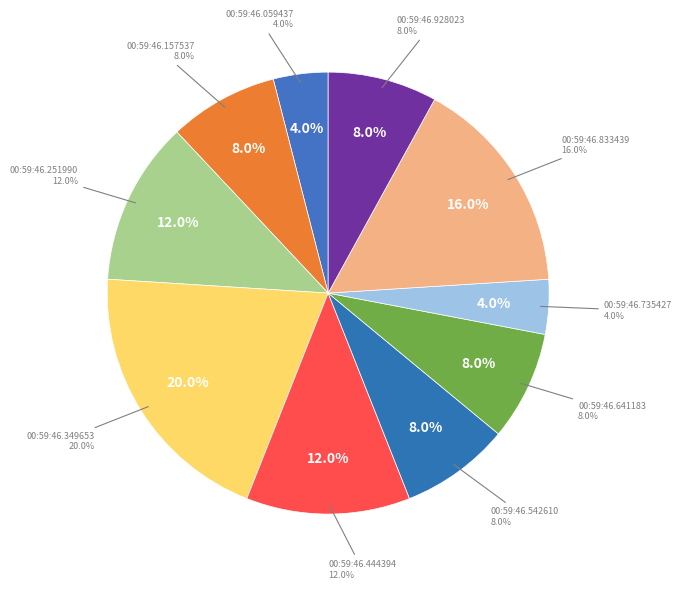

To the nearest percent, what percentage of the pie is 00:59:46.542610?

8%